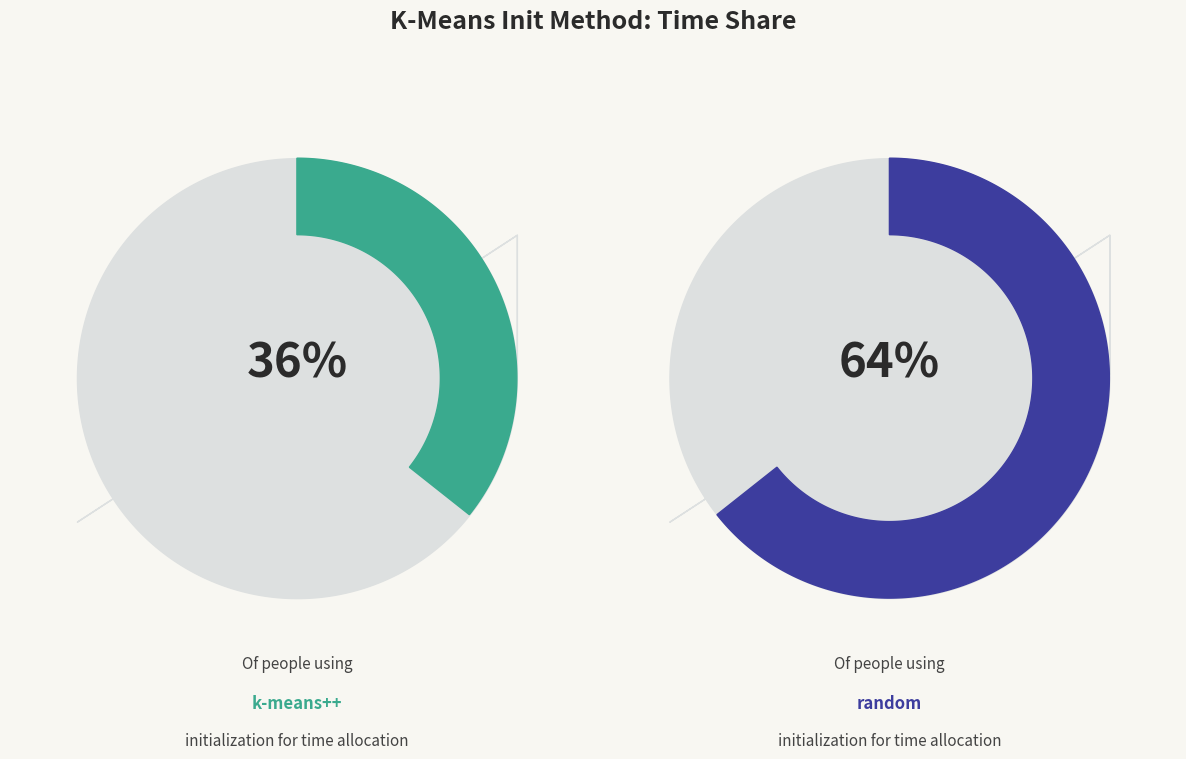

Count the number of slices in the pie.

2